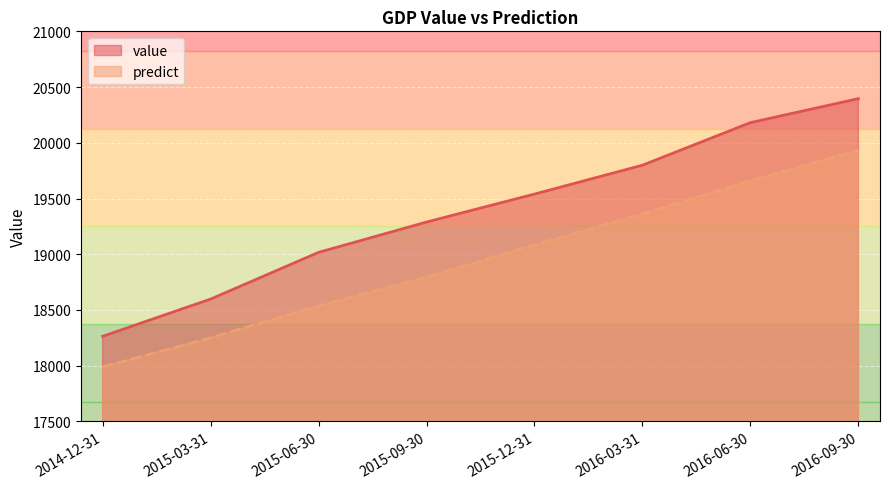

What is the difference between the value values at 2015-06-30 and 2016-06-30?

1164.0